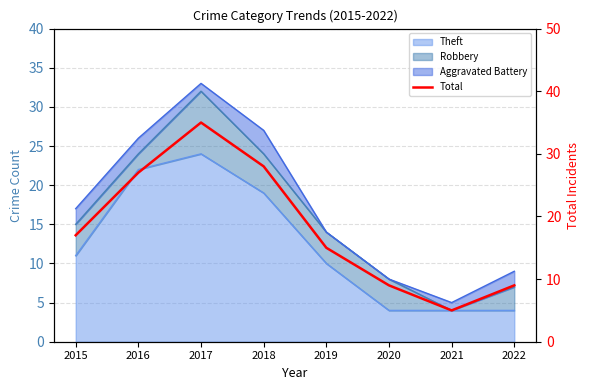

What is the ratio of the value at 2017 to the value at 2015?

2.1